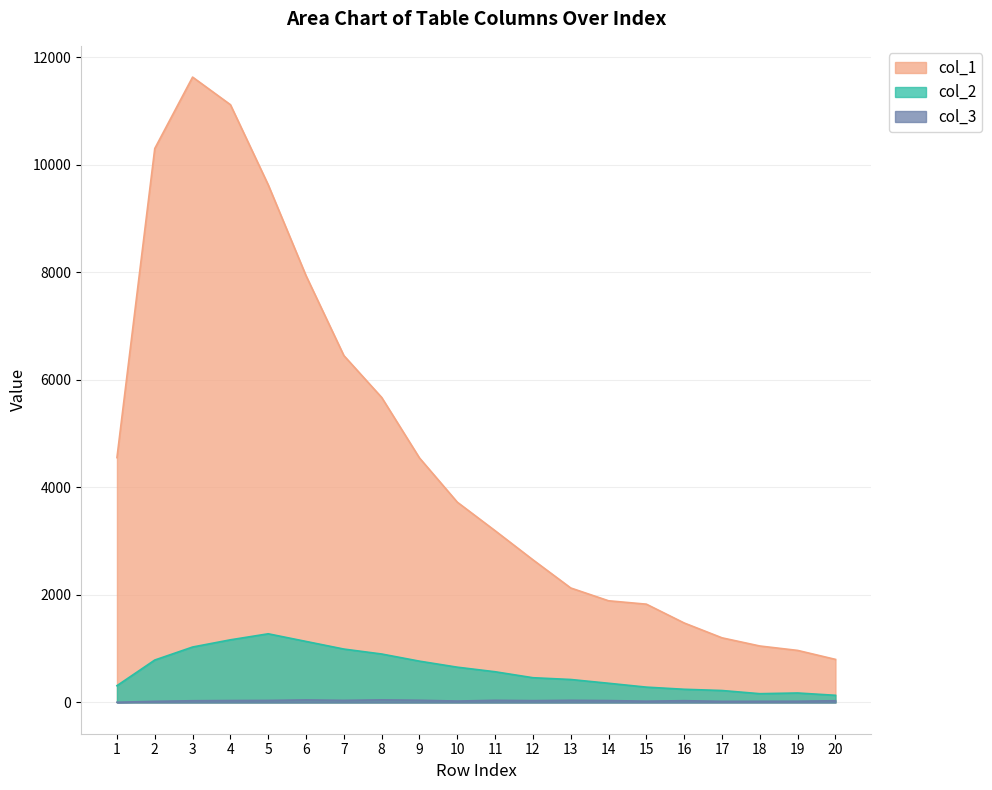

What is the difference between the maximum and minimum values in the col_2 series?

1144